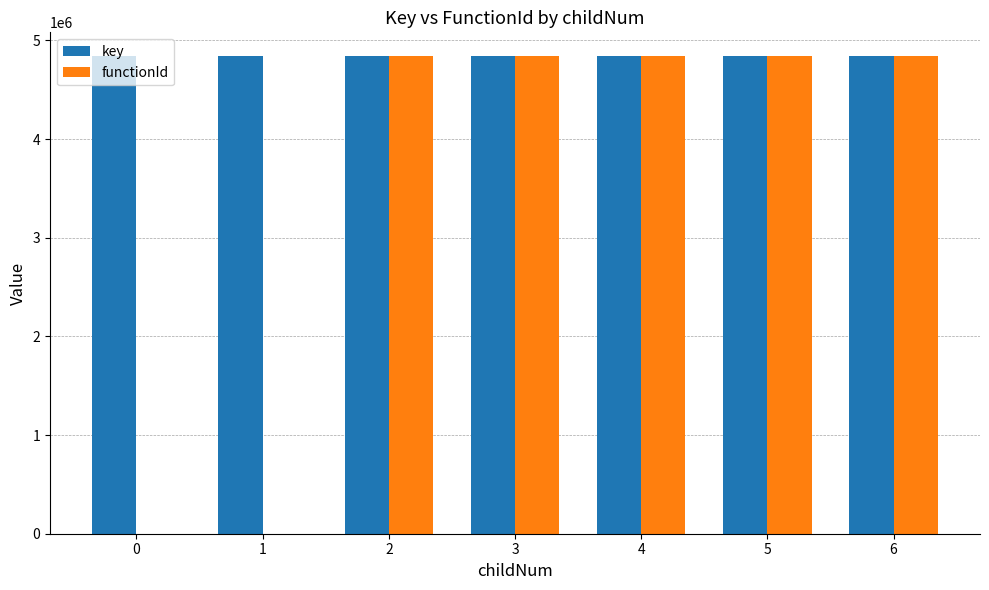

True or false: functionId has a value of 0 at 0.

True